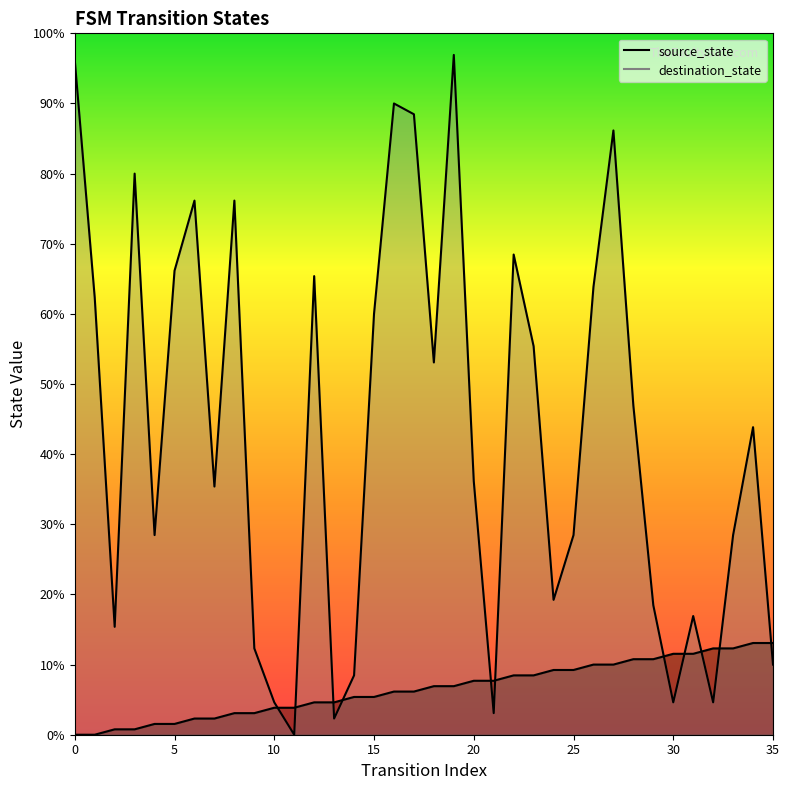

What is the total value across all series at 21?

14